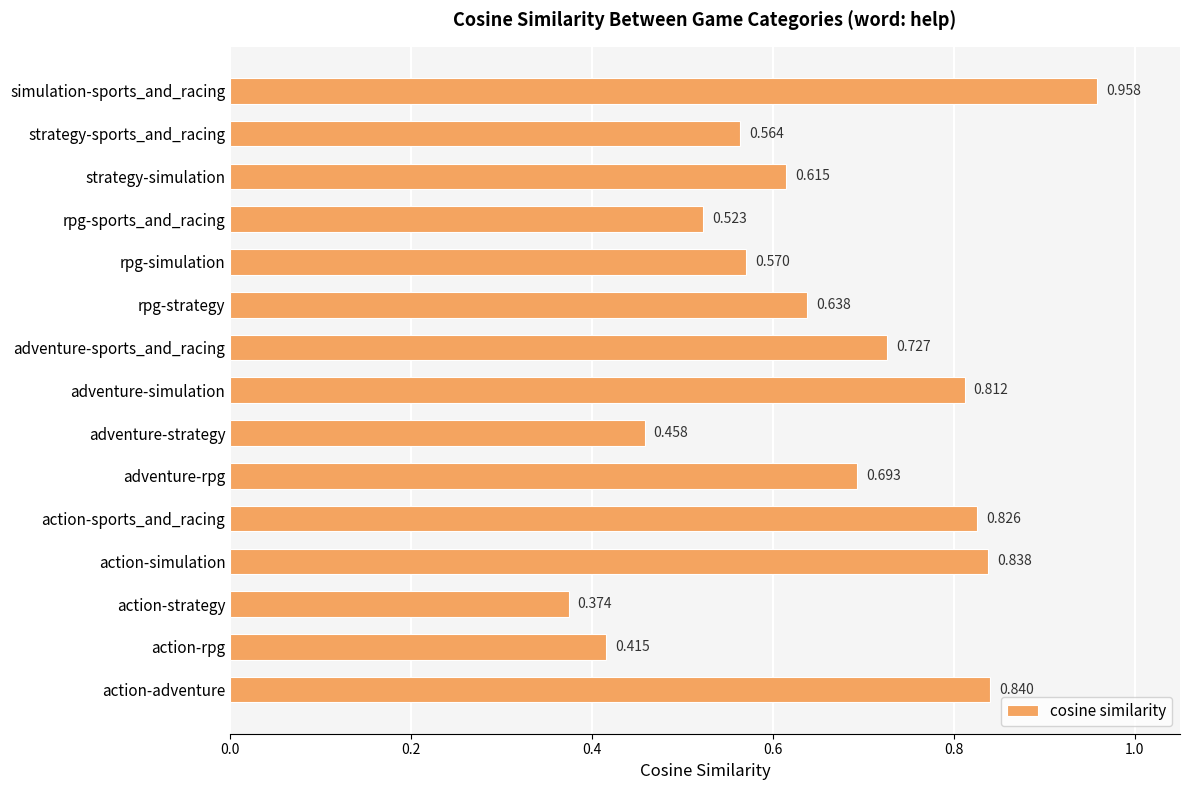

Which category has the highest value across all series?

simulation-sports_and_racing